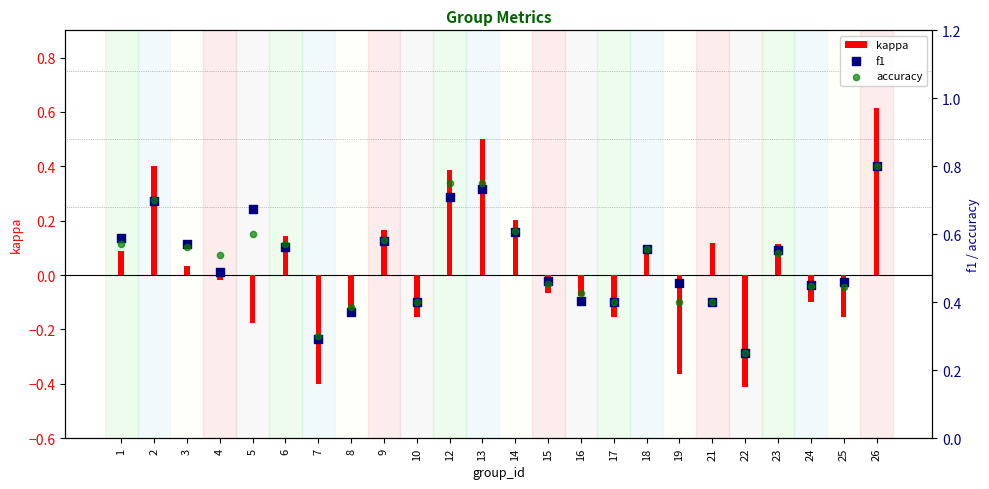

What are all the series names shown in the legend?

kappa, f1, accuracy